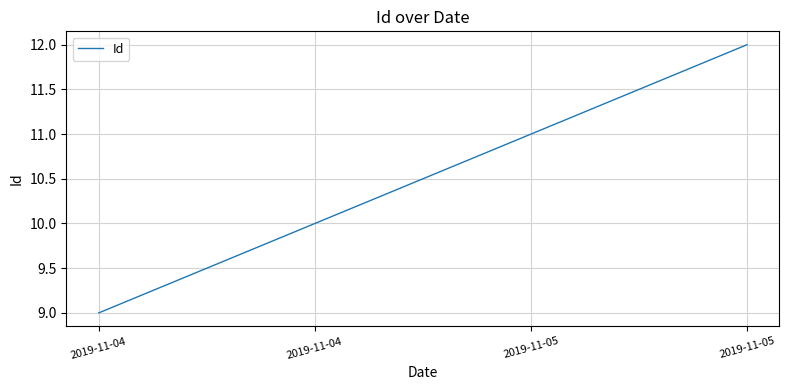

Count the number of data series in this chart.

1